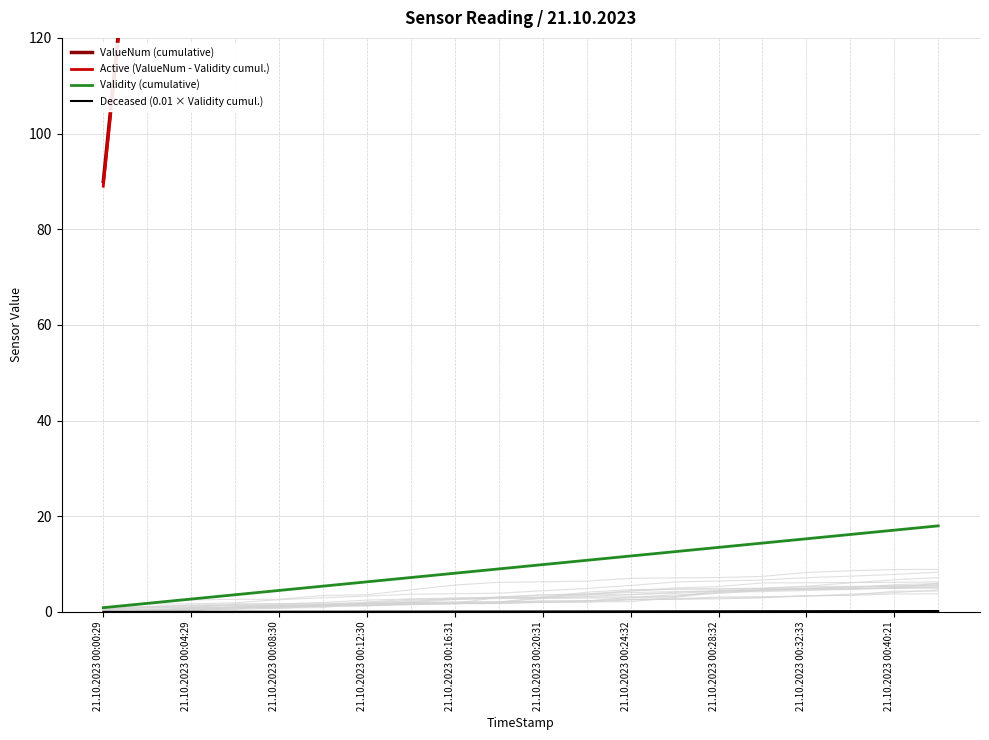

True or false: Active (ValueNum - Validity cumul.) has more than 0 points higher than both neighbors.

False